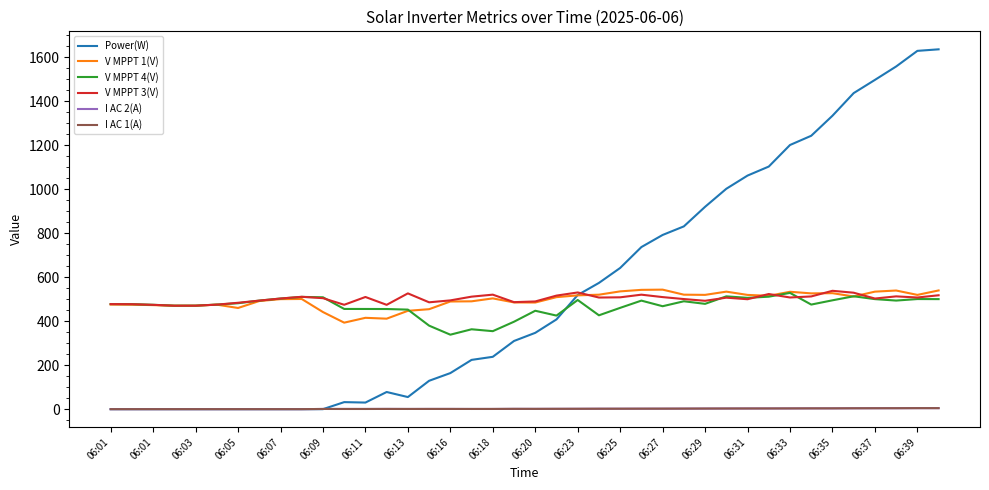

True or false: I AC 2(A) and V MPPT 4(V) cross at least once.

False